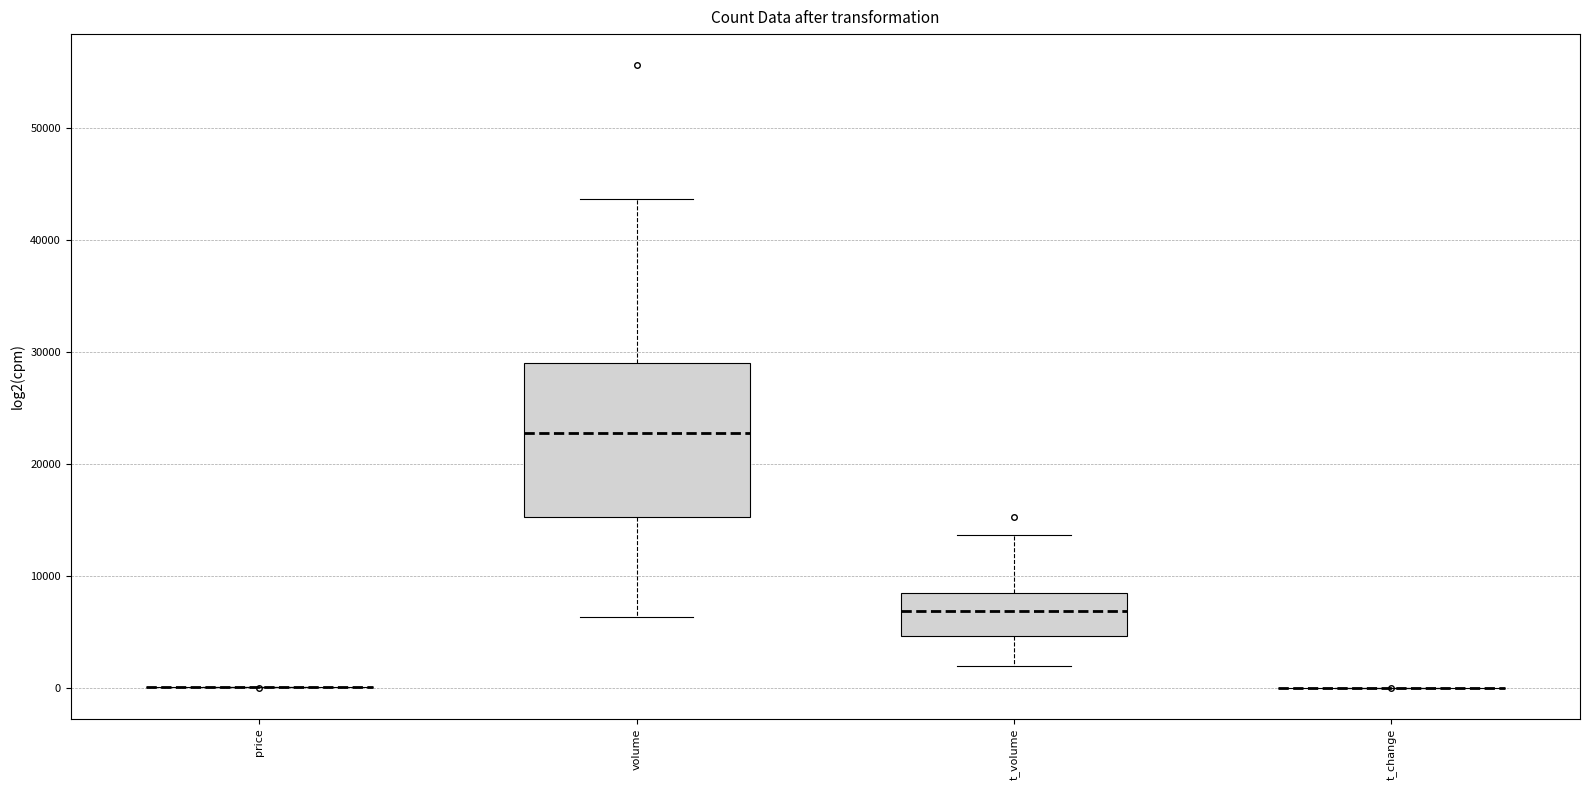

Which box is the tallest, from its lower edge to its upper edge?

volume